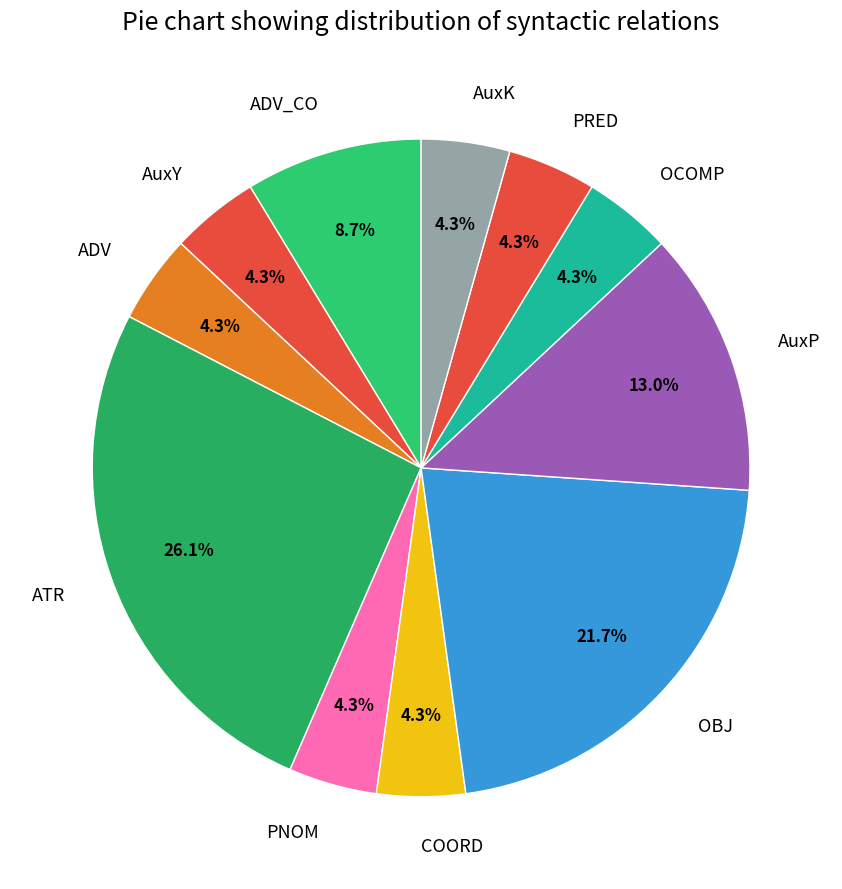

What percentage do OBJ and AuxP together represent?

34.8%